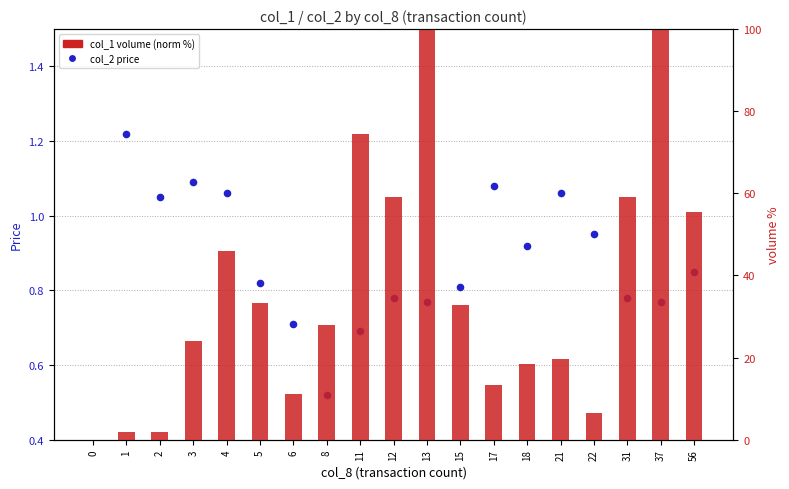

What is the total value across all series at 6?

11.9